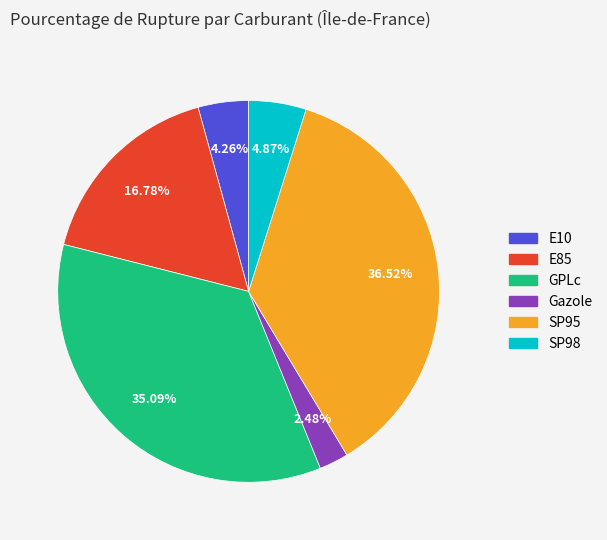

What percentage is the SP98 slice, to the nearest percent?

5%